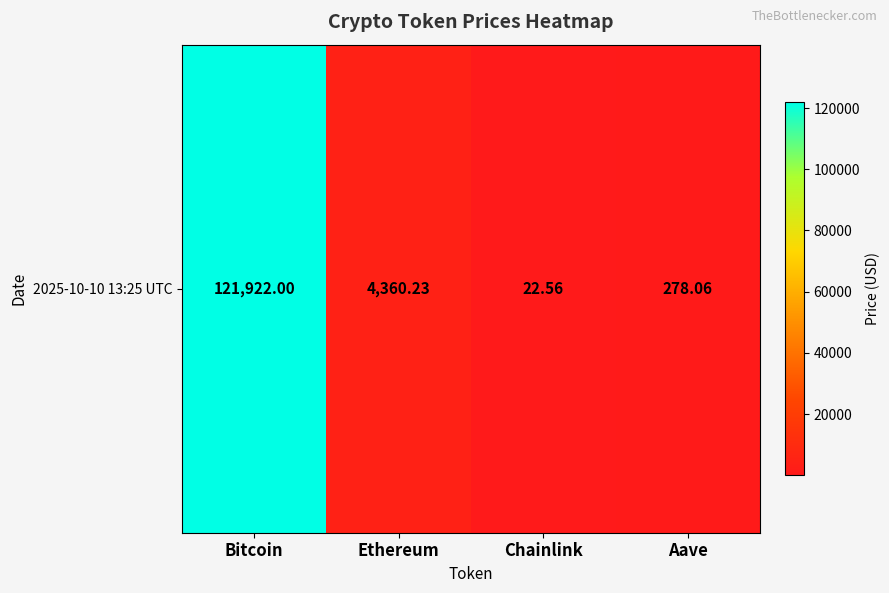

What is the greatest value displayed?

121922.0